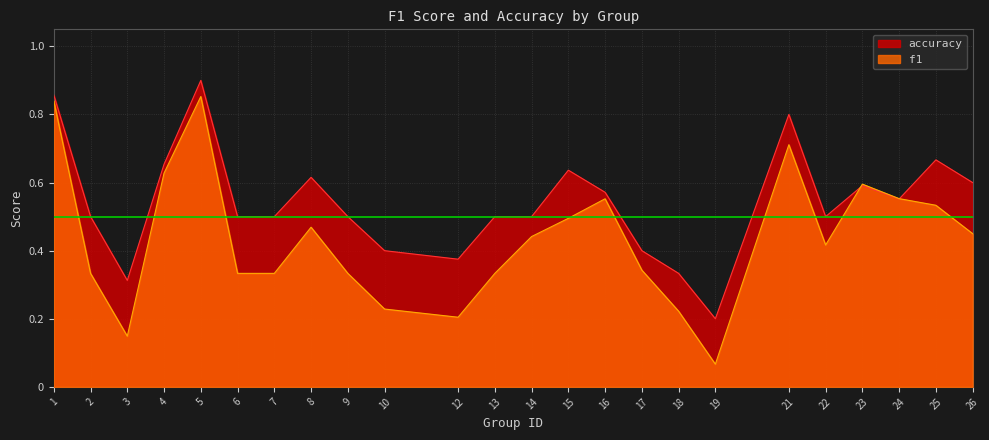

At 23, list the series in order from largest to smallest.

f1, accuracy